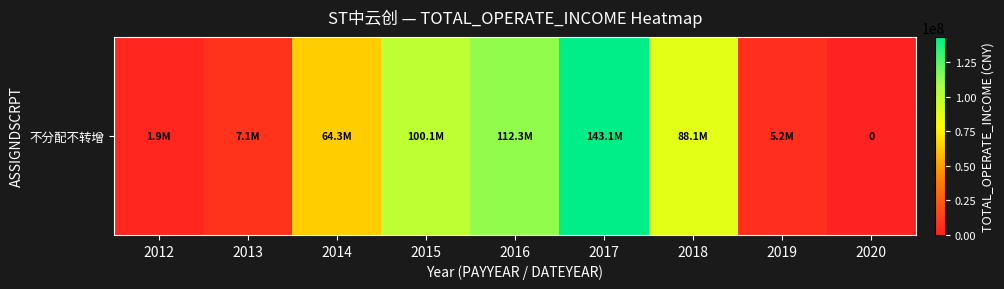

What is the sum of all values?

522197289.4